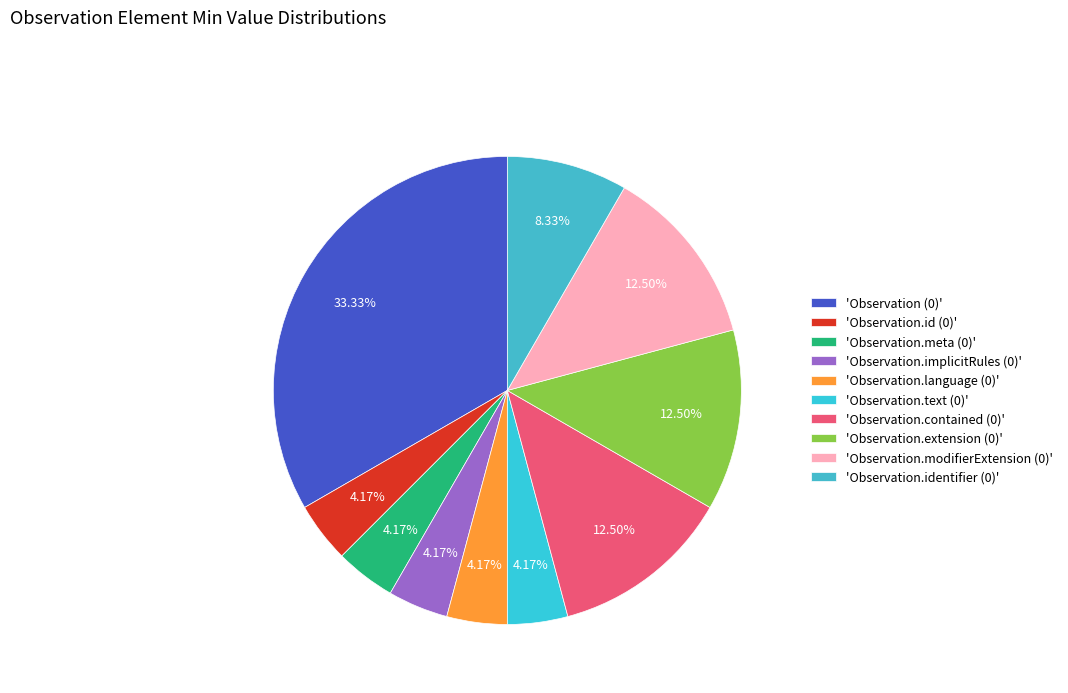

Count the number of slices in the pie.

10